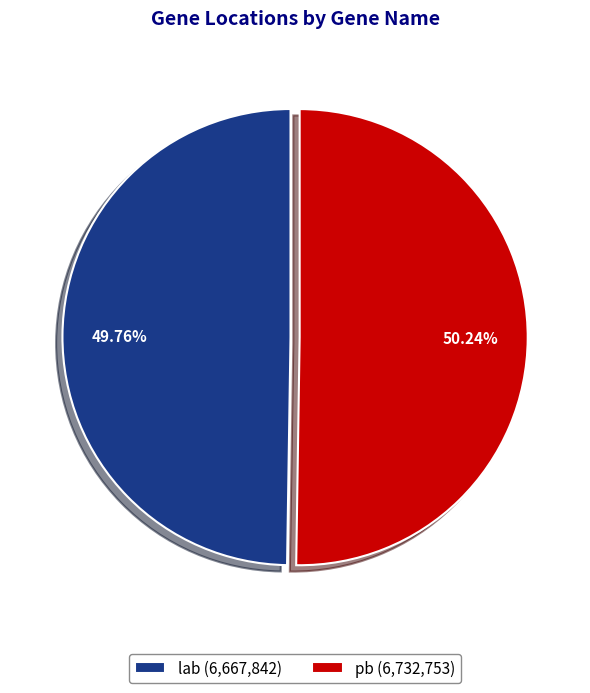

Is there any slice that represents more than half of the pie?

Yes